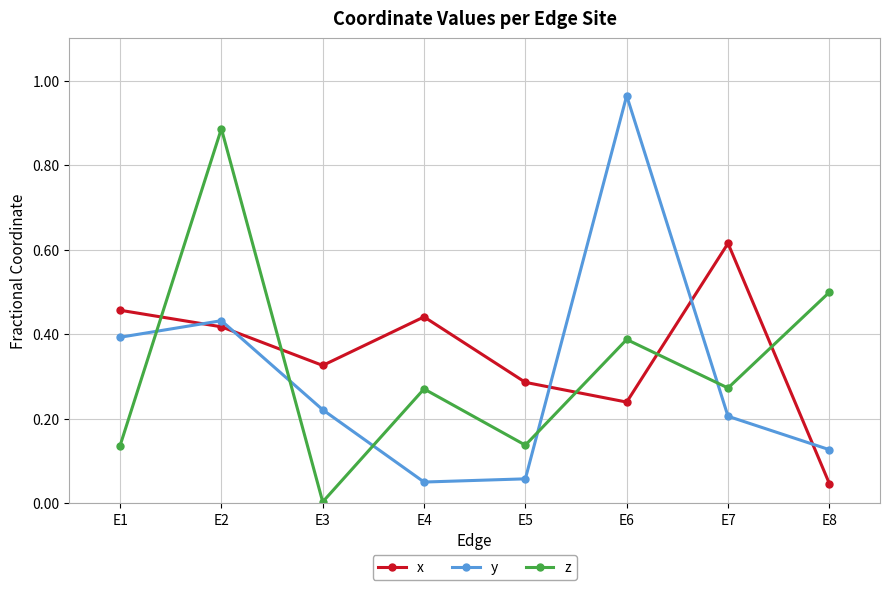

What are all the series names shown in the legend?

x, y, z